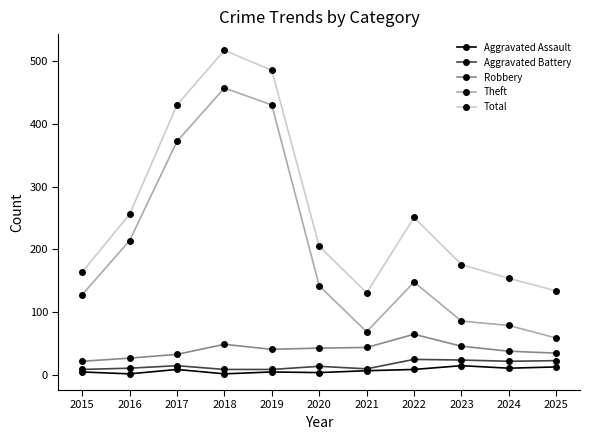

What is the maximum value for Aggravated Battery?

25